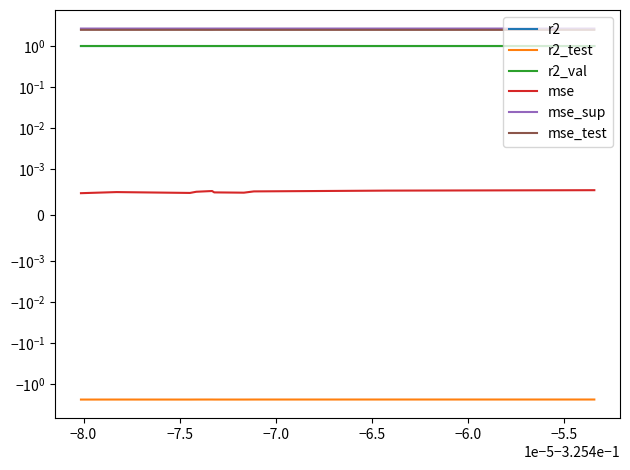

What is the sum of the mse_test values at −8.0 and −6.5?

4.9